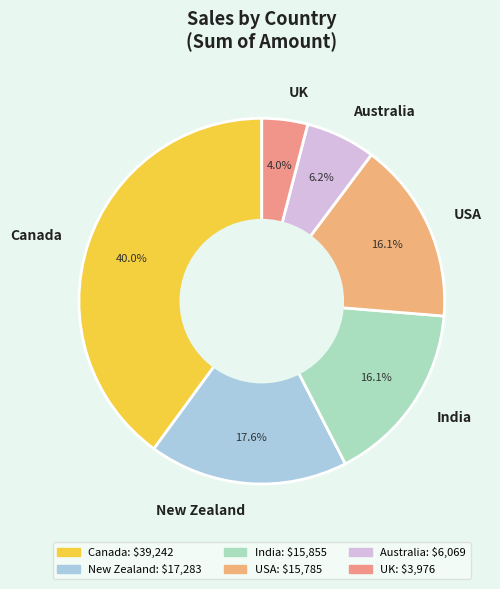

How many slices are in this pie chart?

6